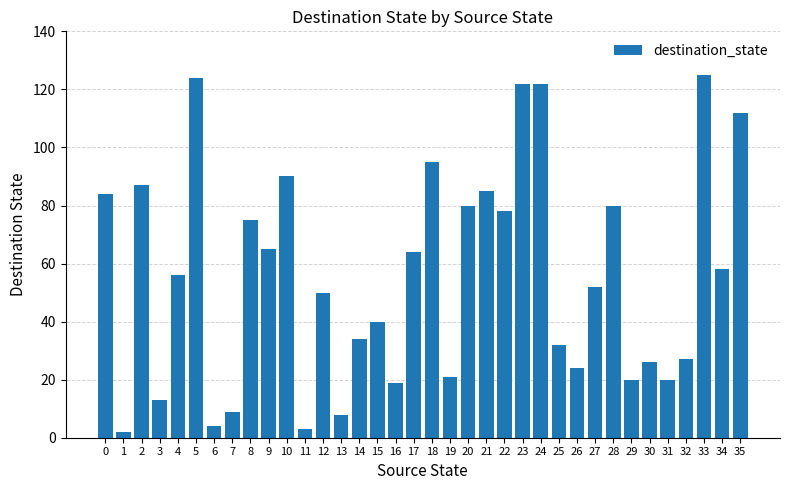

What is the value of the 6th bar from the left?

124